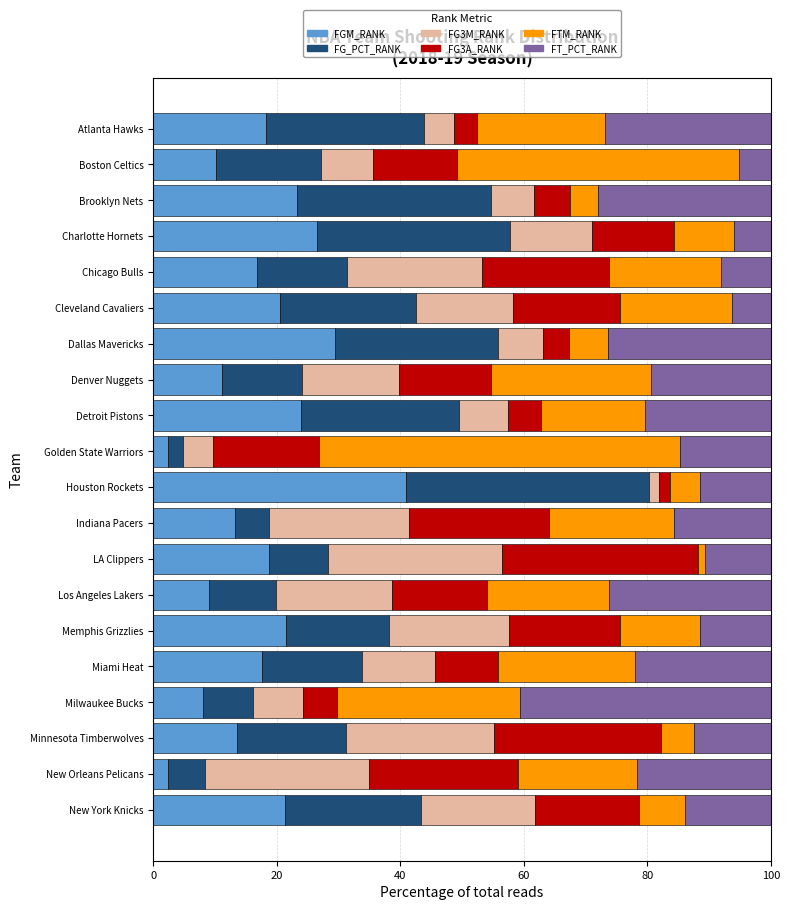

What is the total value across all series at Miami Heat?

100.0